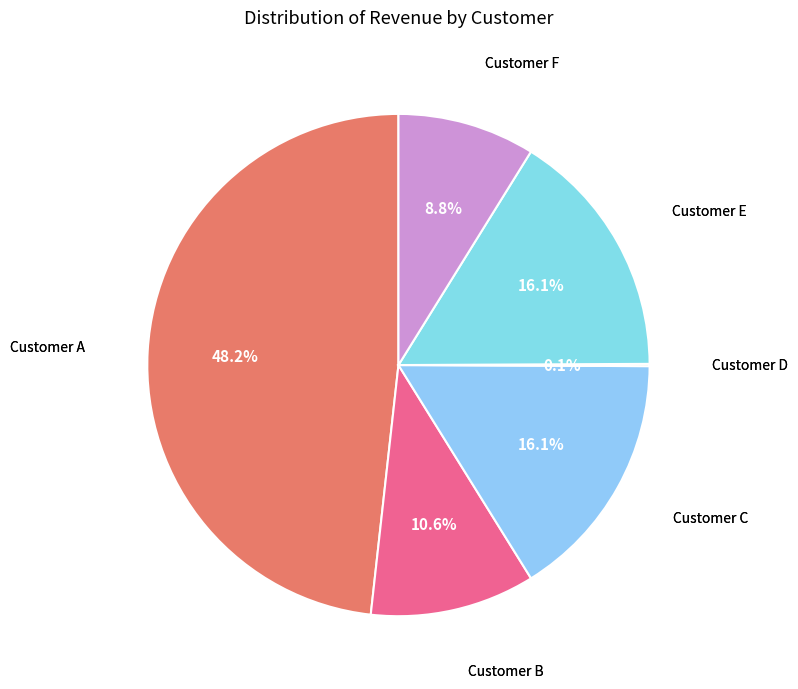

To the nearest percent, what is the average slice percentage?

17%